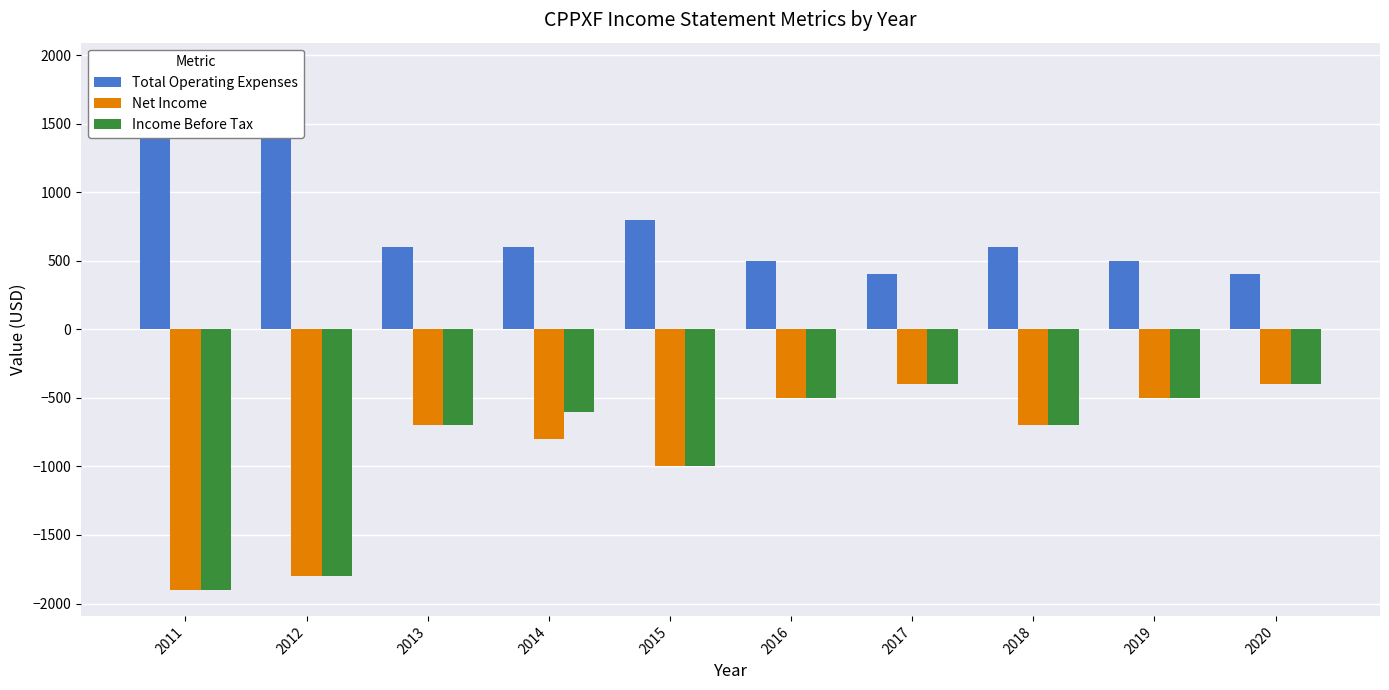

Which label corresponds to the smallest value in the chart?

2011